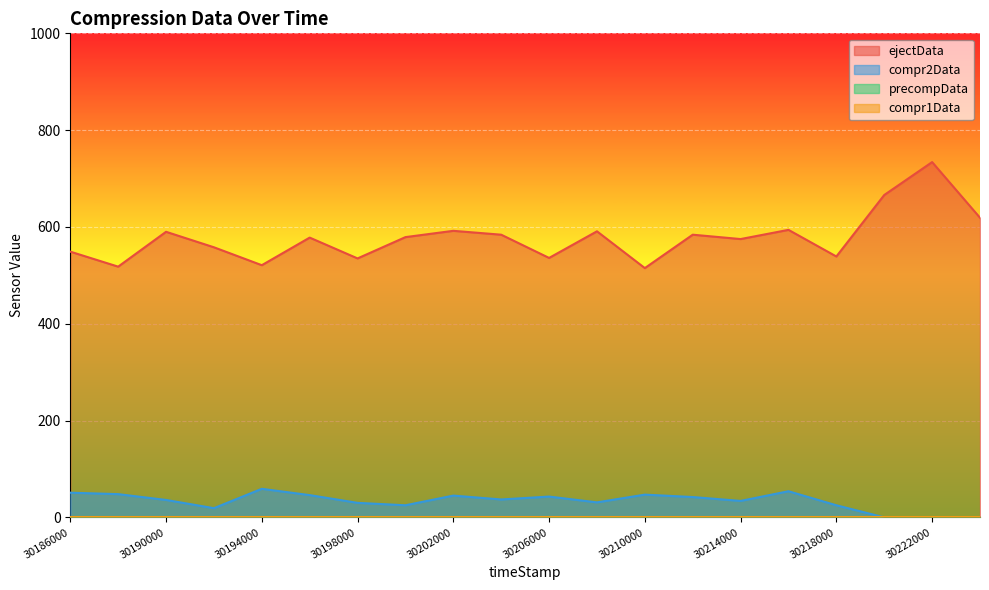

True or false: compr2Data and ejectData cross at least once.

False